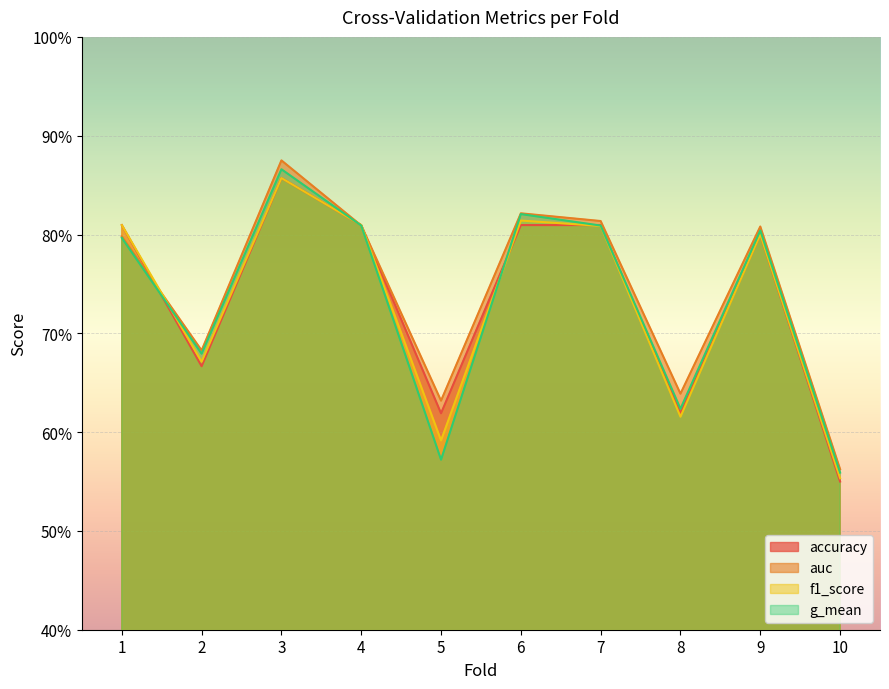

True or false: auc and g_mean cross at least once.

False